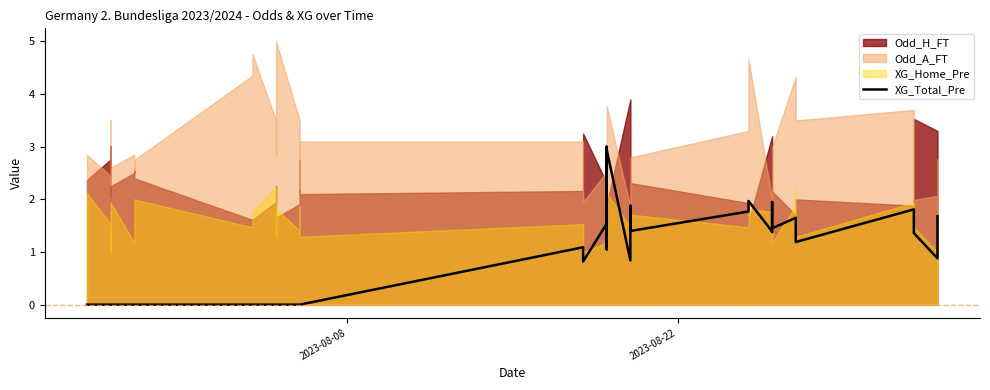

How many interior local valleys (lower than both neighbors) does the data have?

8